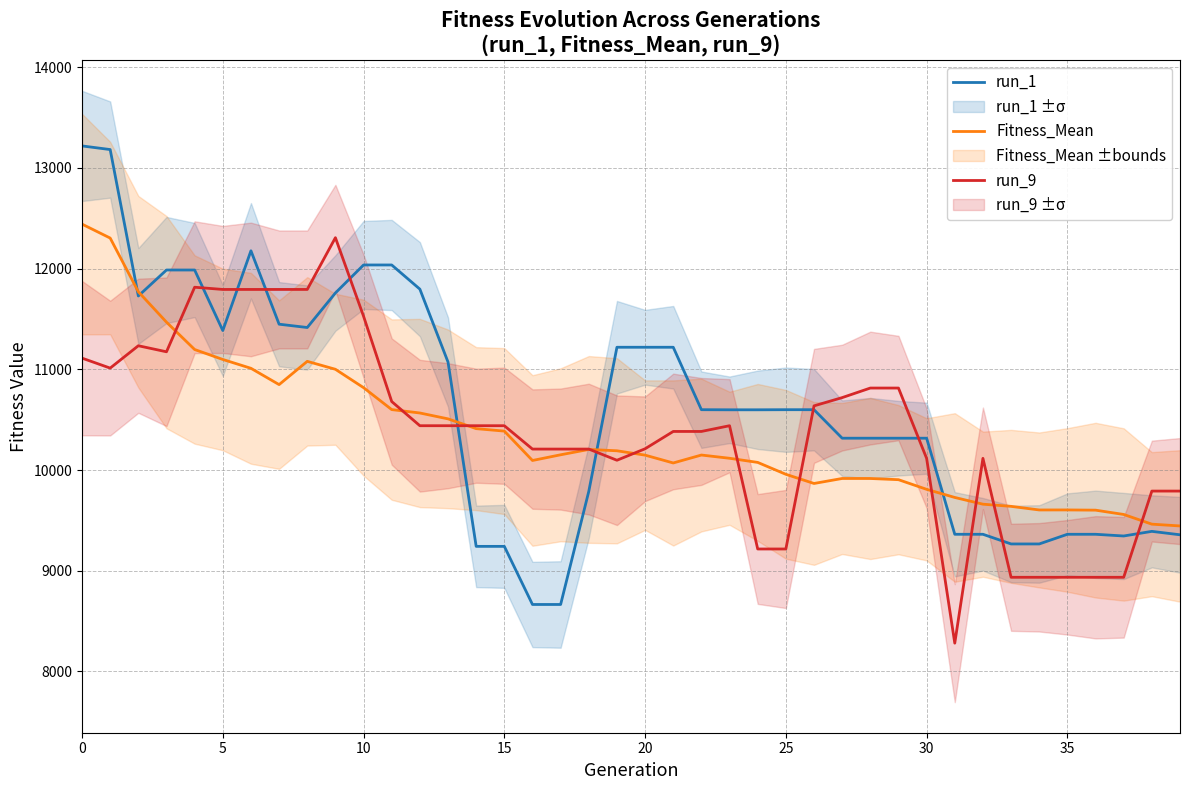

How many values in the Fitness_Mean series exceed 10148?

20